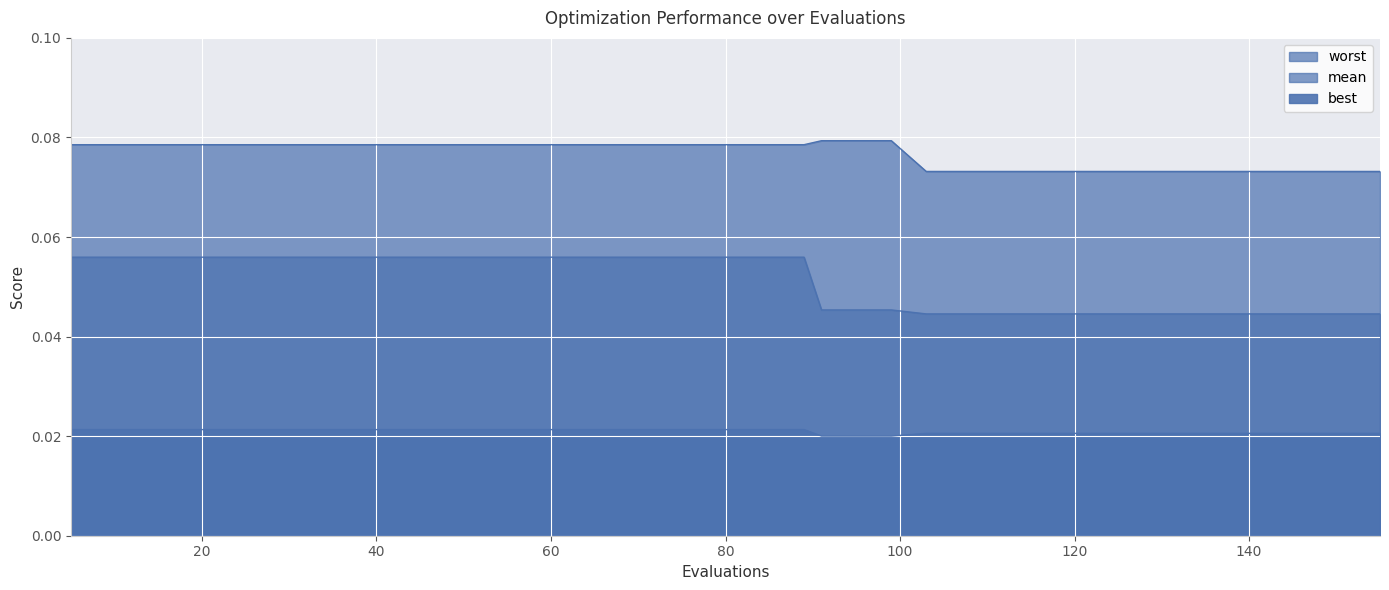

The value of worst at 73 is 0.1. True or false?

False